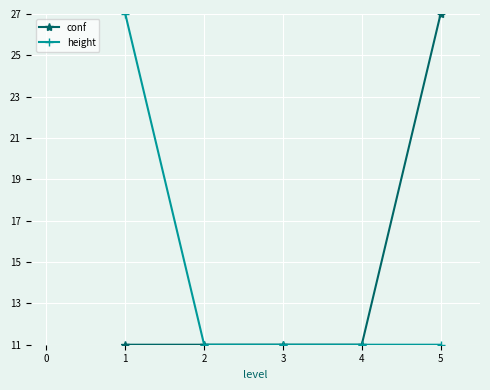

At 1, list the series in order from largest to smallest.

height, conf